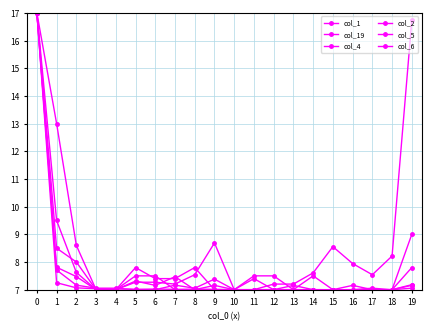

What is the difference between the maximum and minimum values in the col_2 series?

10.0